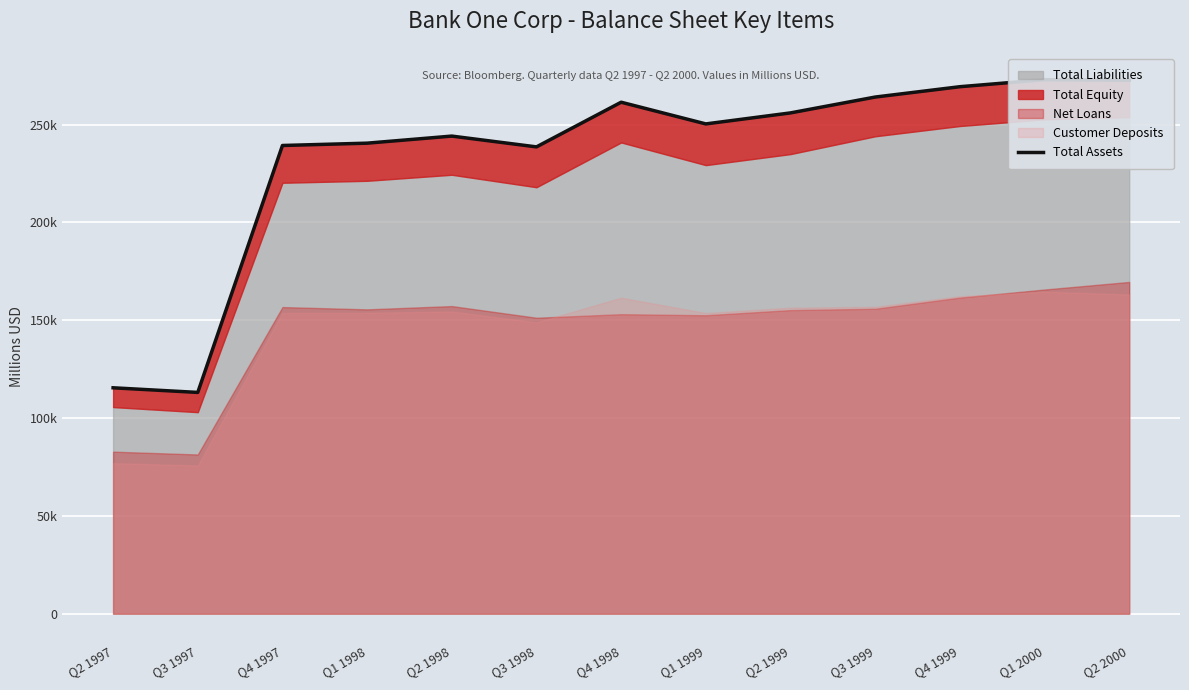

What is the label of the 1st point from the right?

Q2 2000